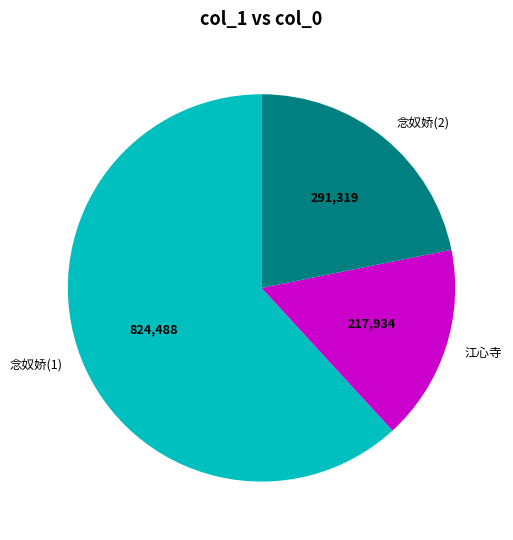

Between 念奴娇(1) and 念奴娇(2), which is larger?

念奴娇(1)